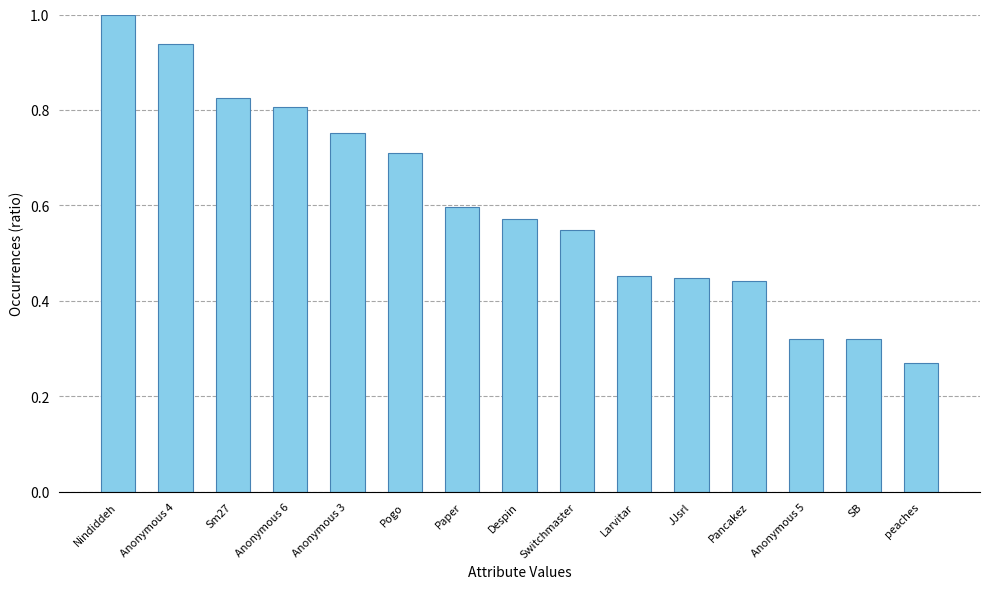

Which label corresponds to the largest value in the chart?

Nindiddeh